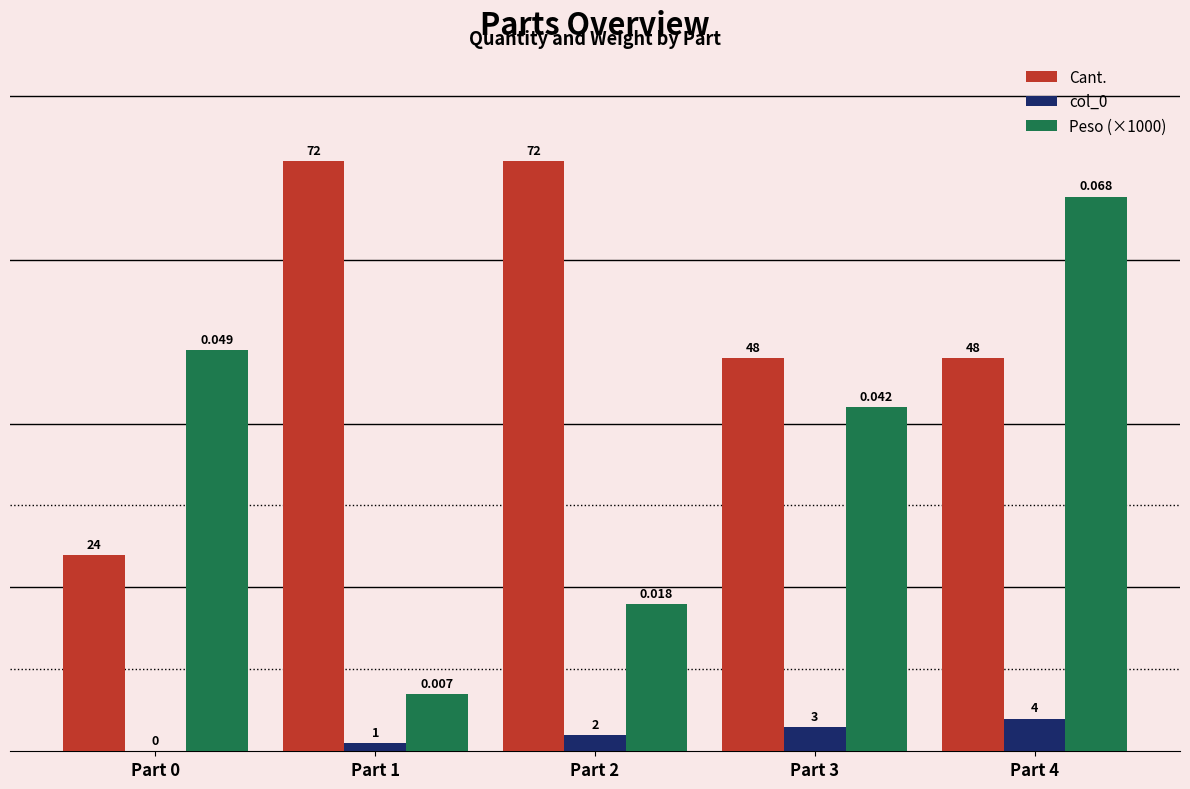

Is it true that col_0 equals 4.0 at Part 4?

True